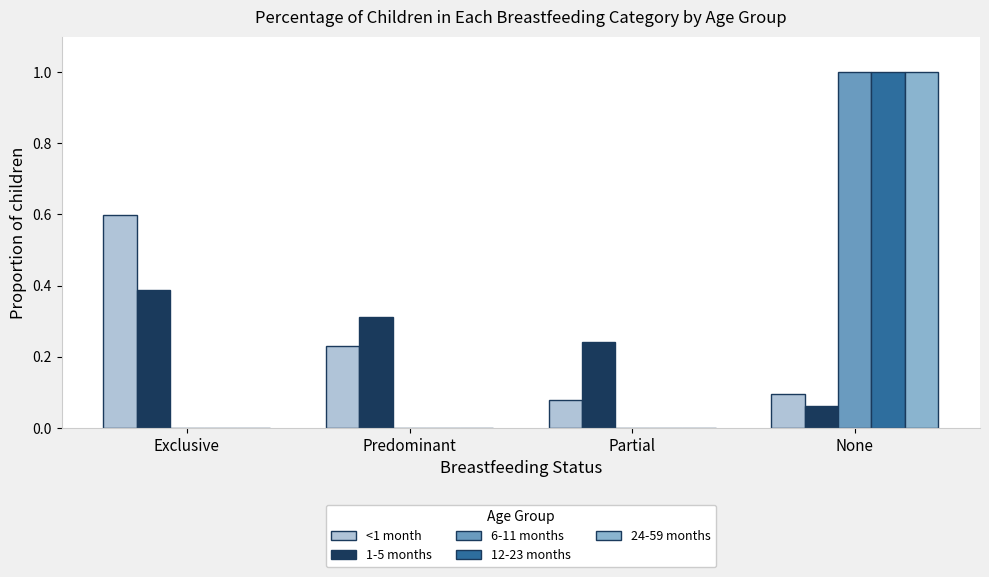

What is the sum of all 24-59 months values?

1.0